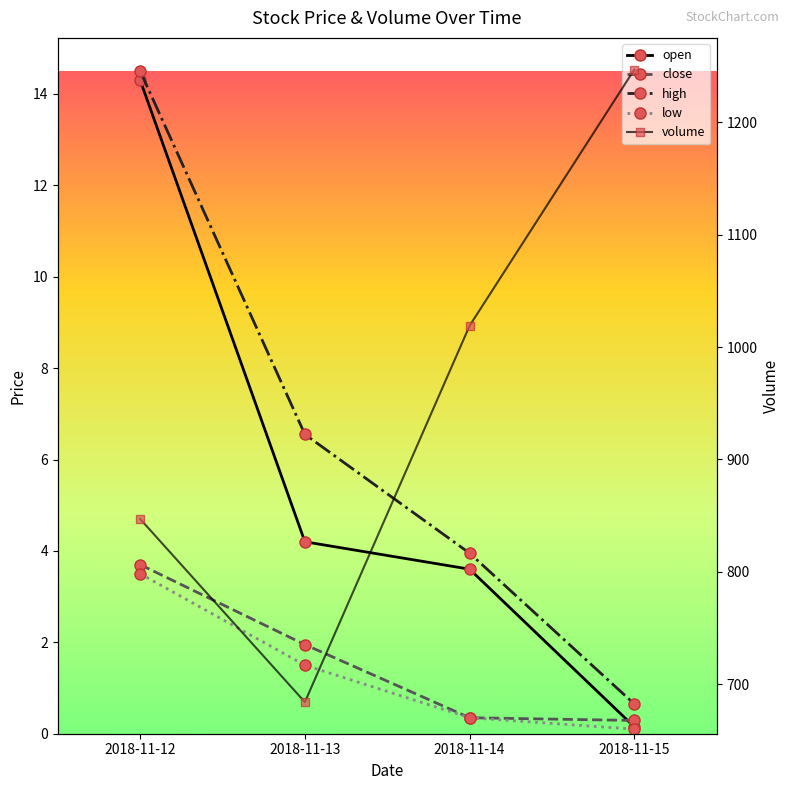

List the labels in order of volume value, largest first.

2018-11-15, 2018-11-14, 2018-11-12, 2018-11-13